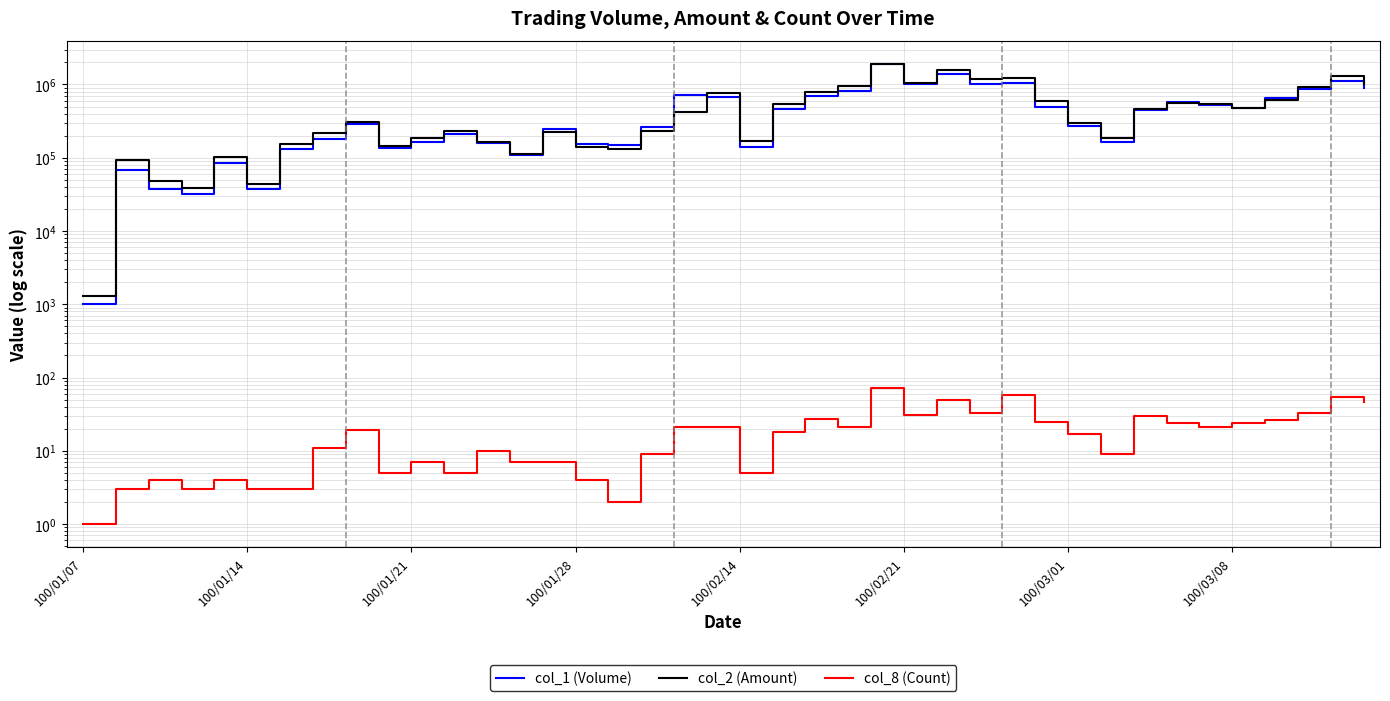

What position from the left is 100/01/28?

4